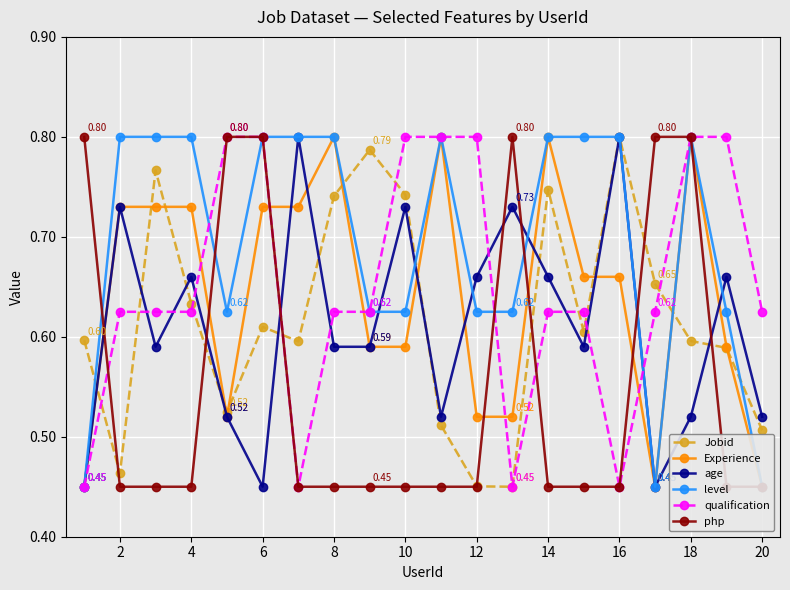

The value of age at 13 is 0.9. True or false?

False